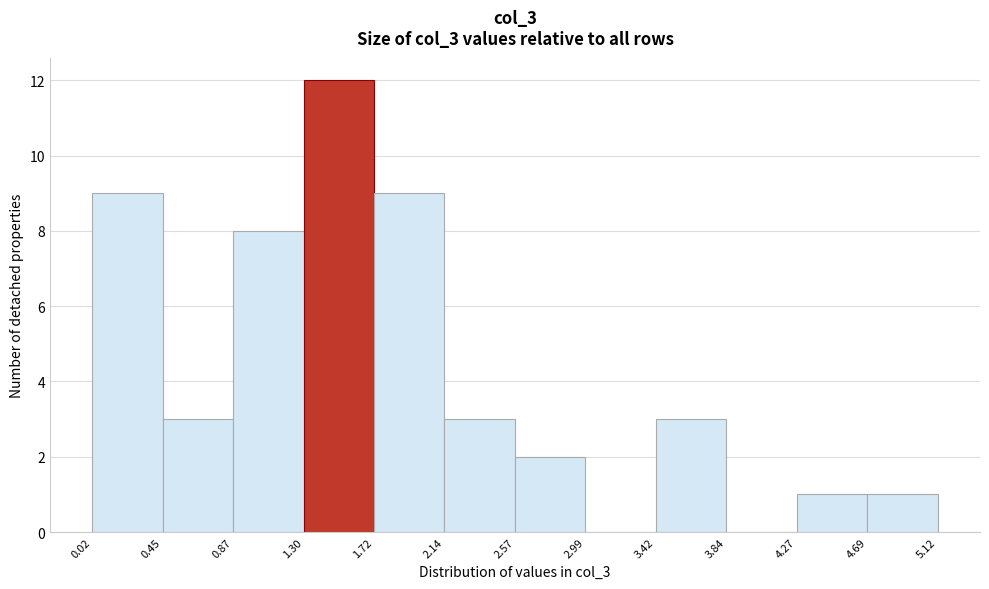

Reading left to right, list every bar in this chart as the range it spans on the x-axis followed by its height. The values are not printed on the chart, so give them approximately, as read against the axis.

0.02 to 0.45: 9
0.45 to 0.87: 3
0.87 to 1.30: 8
1.30 to 1.72: 12
1.72 to 2.14: 9
2.14 to 2.57: 3
2.57 to 2.99: 2
2.99 to 3.42: 0
3.42 to 3.84: 3
3.84 to 4.27: 0
4.27 to 4.69: 1
4.69 to 5.12: 1